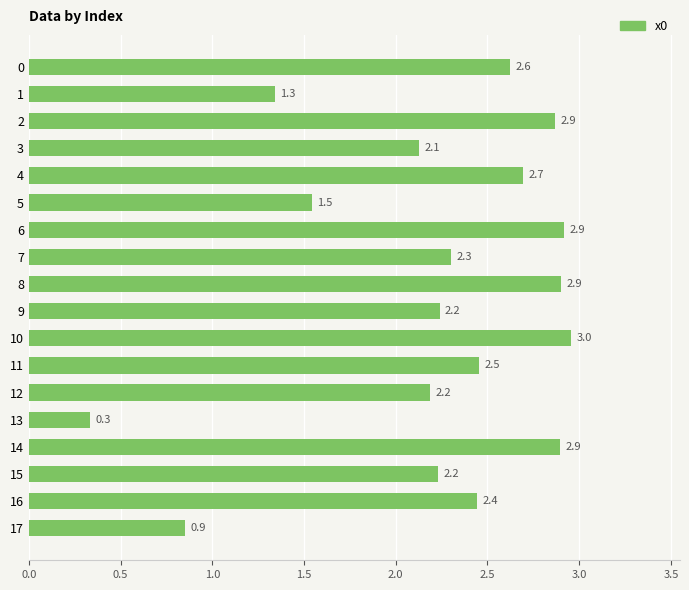

Count the number of data series in this chart.

1